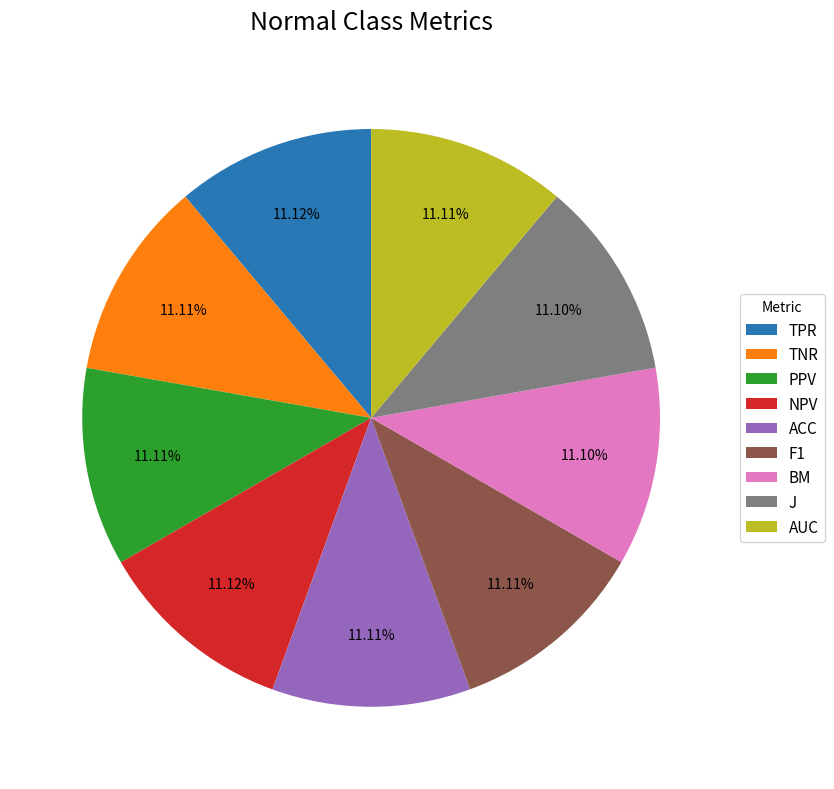

Is there any slice that represents more than half of the pie?

No